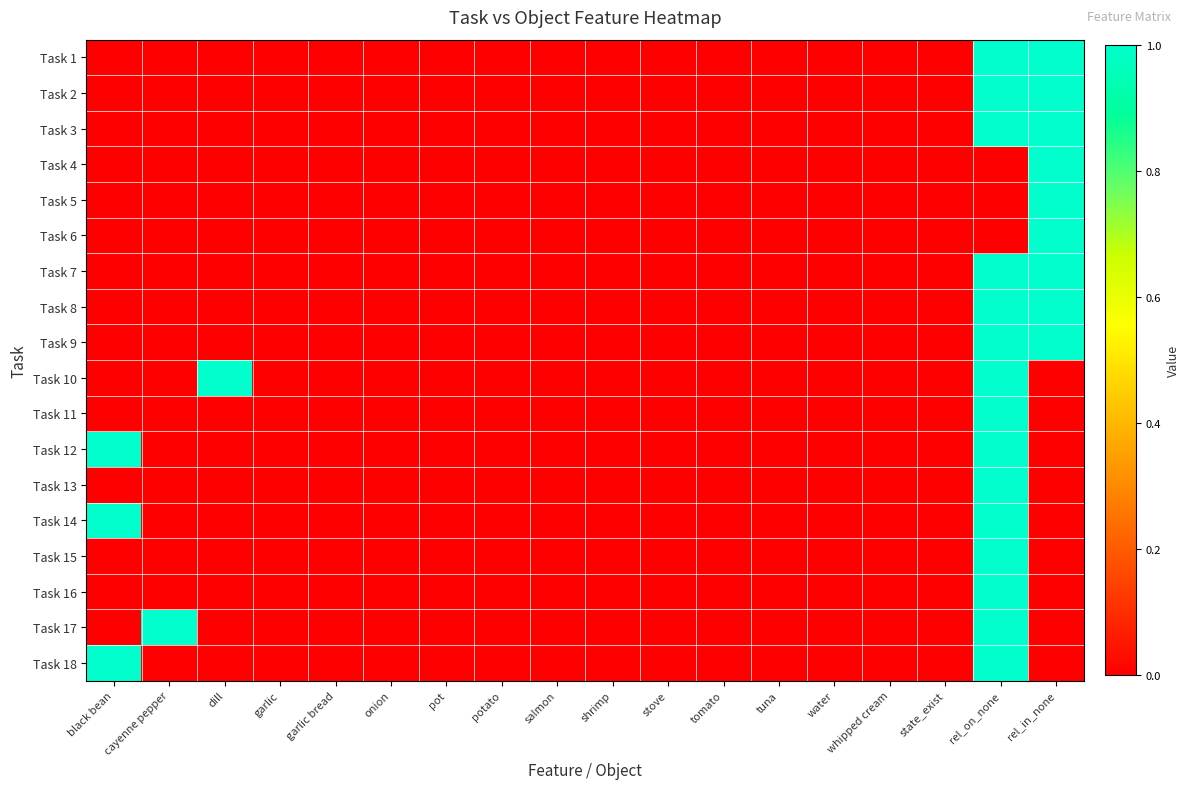

At which category is the sum across all series the highest?

rel_on_none